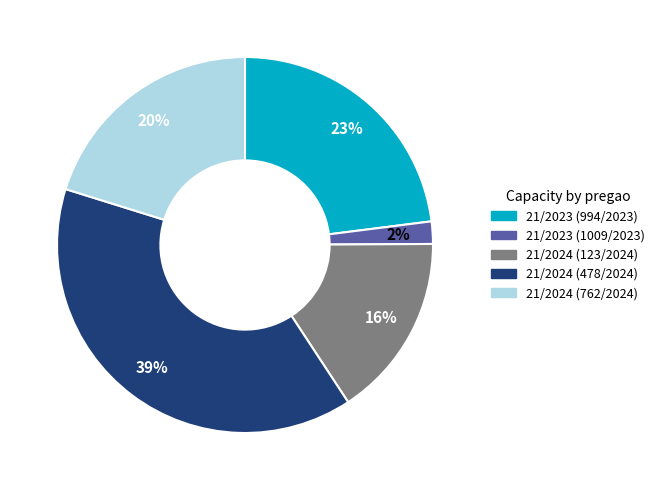

How many segments does this pie chart have?

5